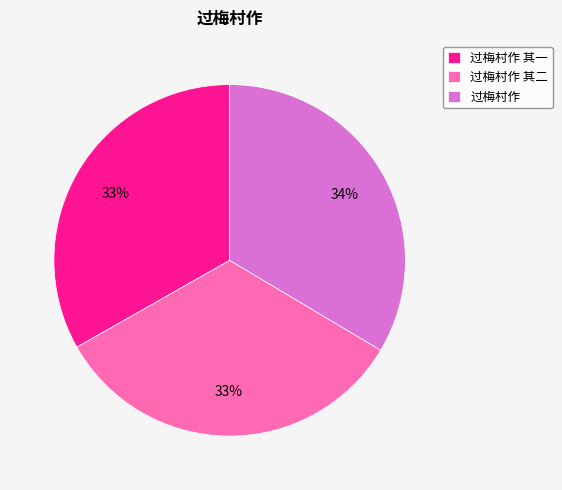

To the nearest percent, what portion does 过梅村作 其一 represent?

33%